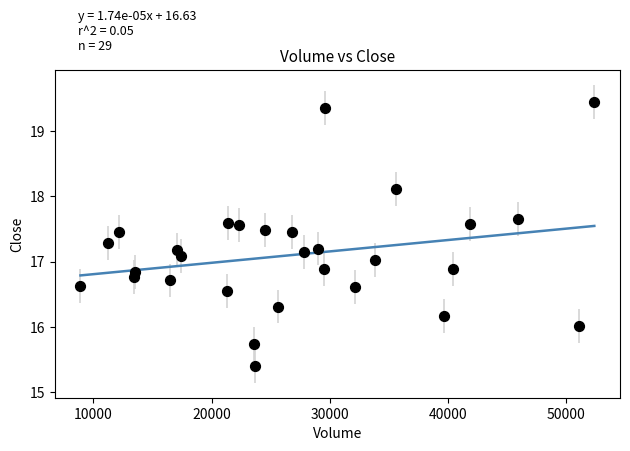

What is the range of Y values (max minus min)?

4.1